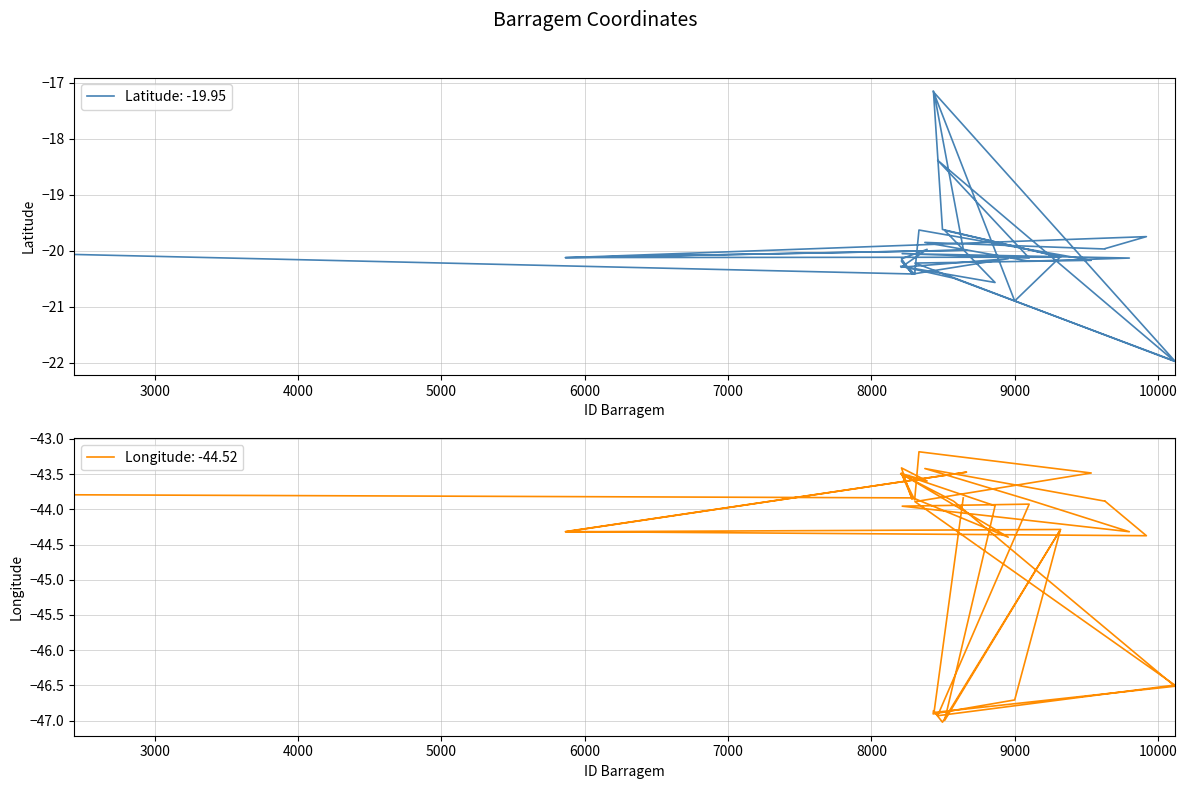

Which category has the highest value in the Latitude series?

8431